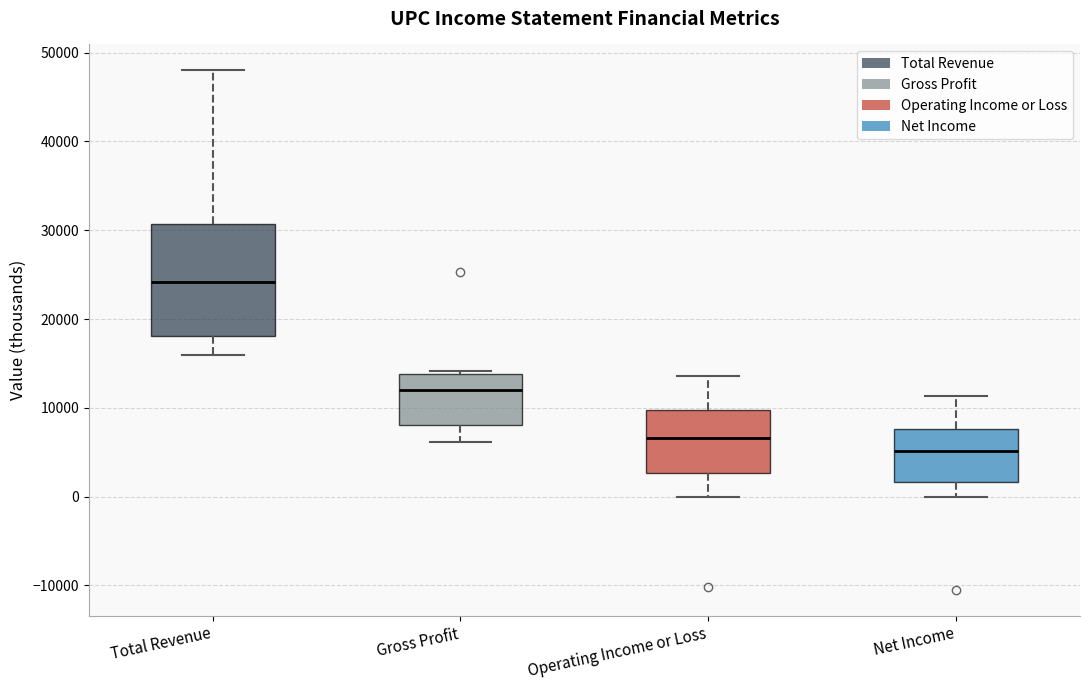

Which box is the tallest, from its lower edge to its upper edge?

Total Revenue